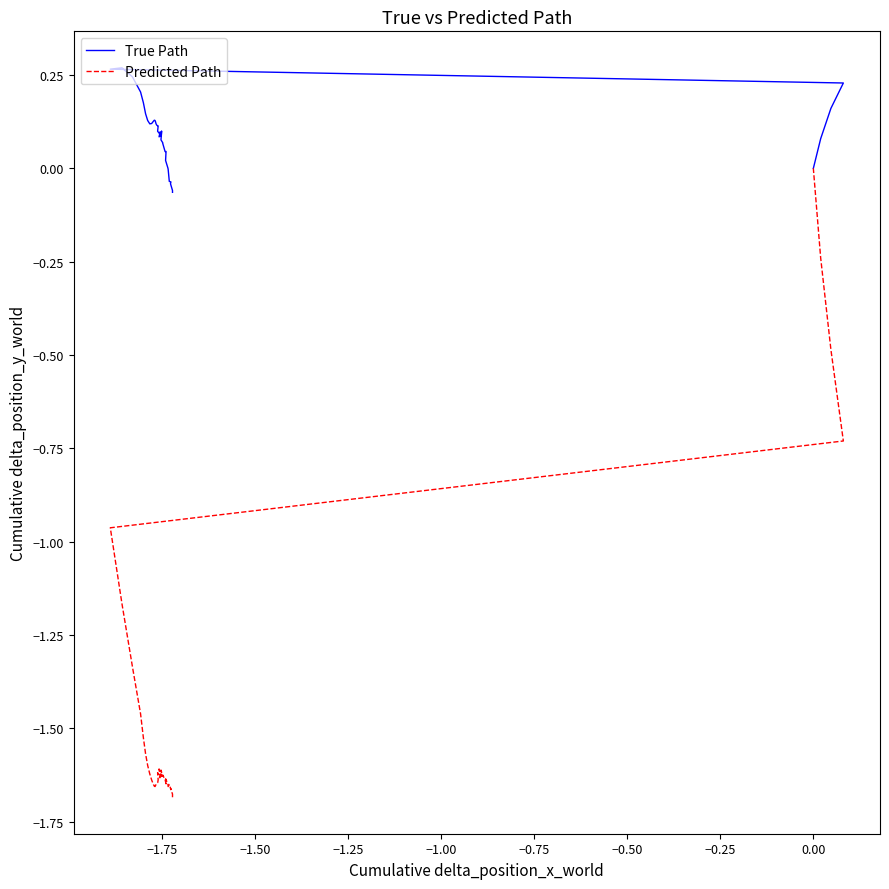

True or false: True Path has a value of -0.0 at −1.75.

False